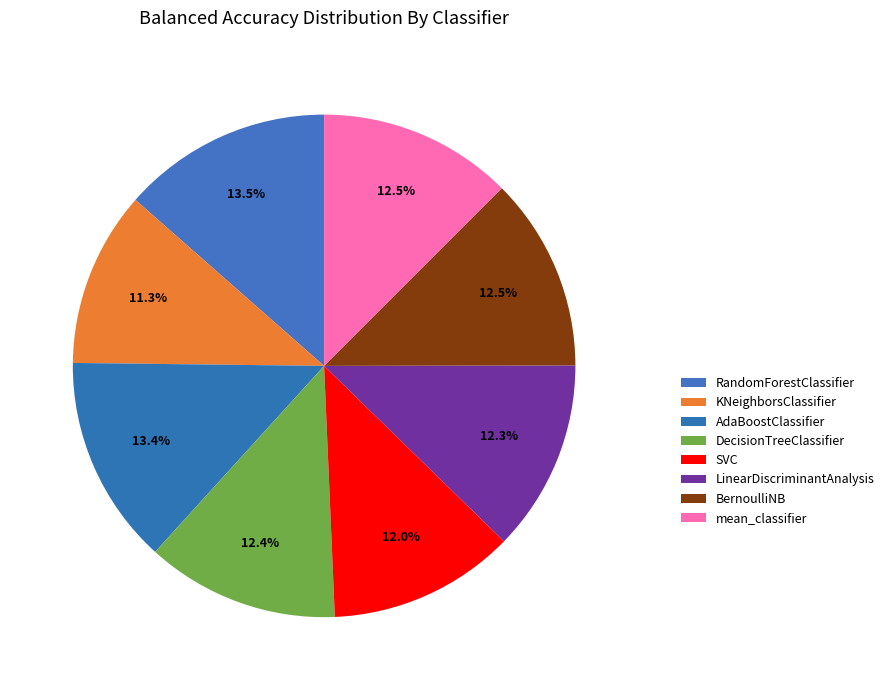

To the nearest percent, what is the combined percentage of KNeighborsClassifier and LinearDiscriminantAnalysis?

24%